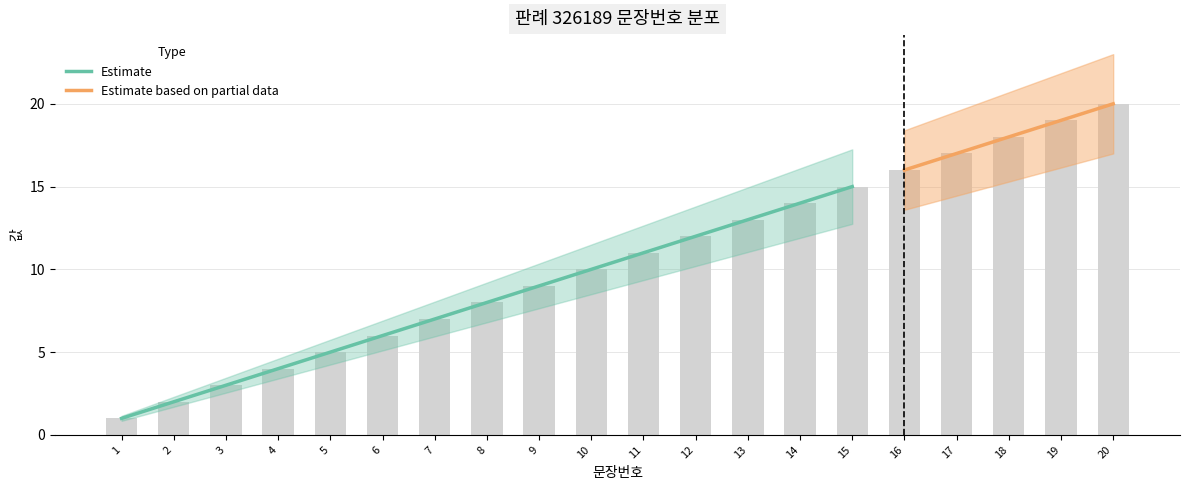

Which has a higher value, 7 or 4?

7